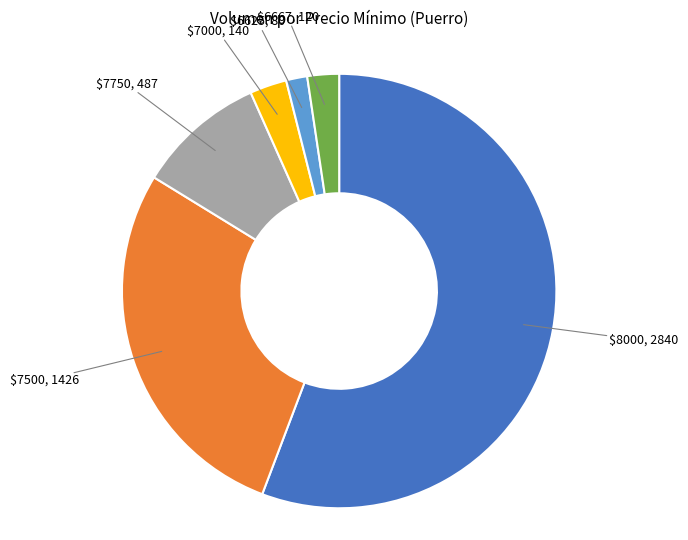

Does any single category account for the majority?

Yes